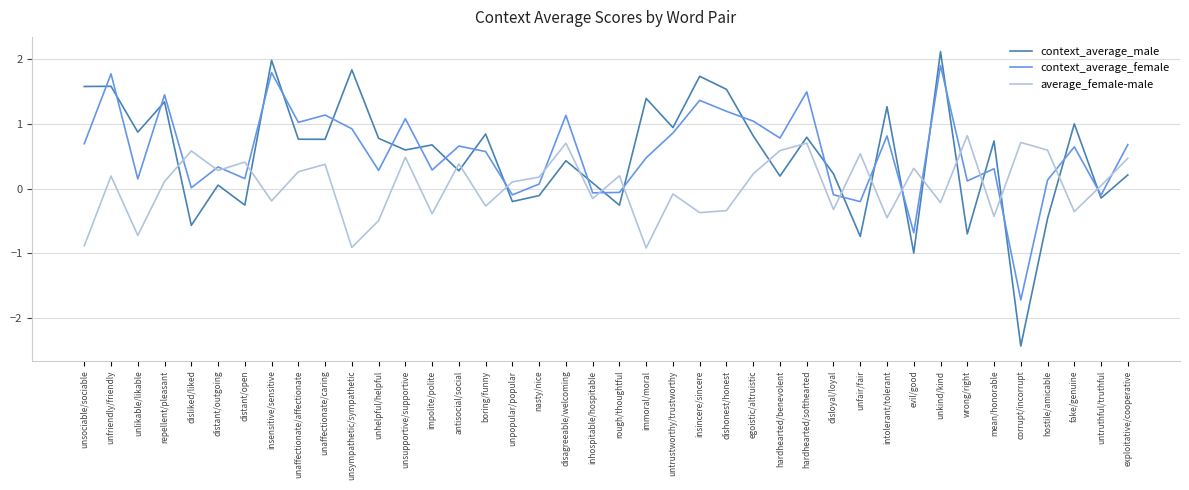

What is the average value of the context_average_male series?

0.5